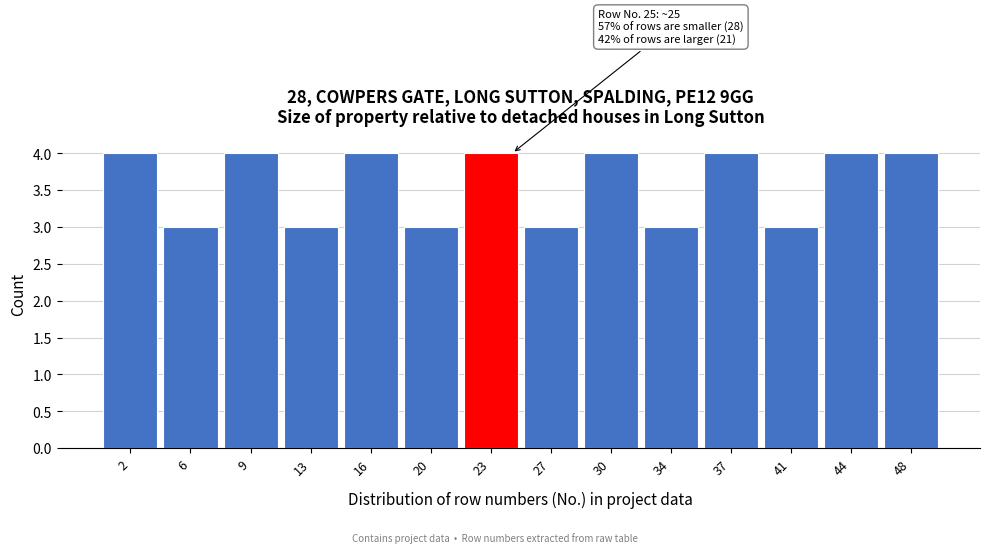

Reading left to right, transcribe all the data shown in this chart.

4	3	4	3	4	3	4	3	4	3	4	3	4	4